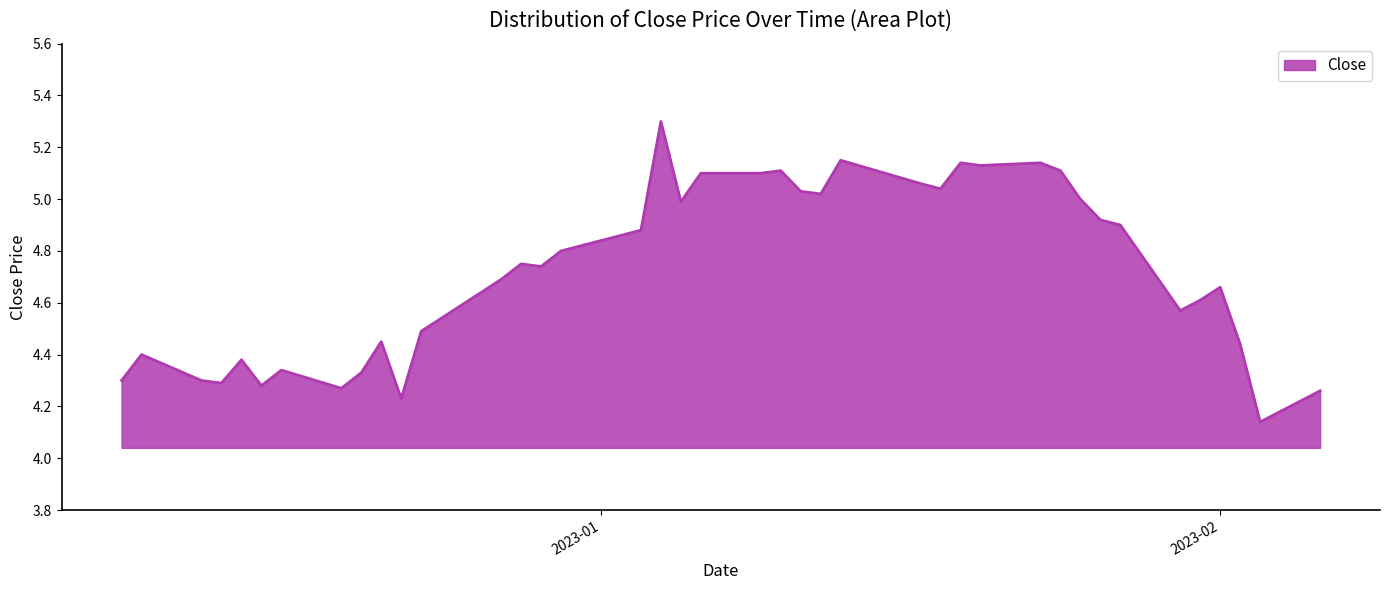

What is the maximum value shown in the chart?

5.3